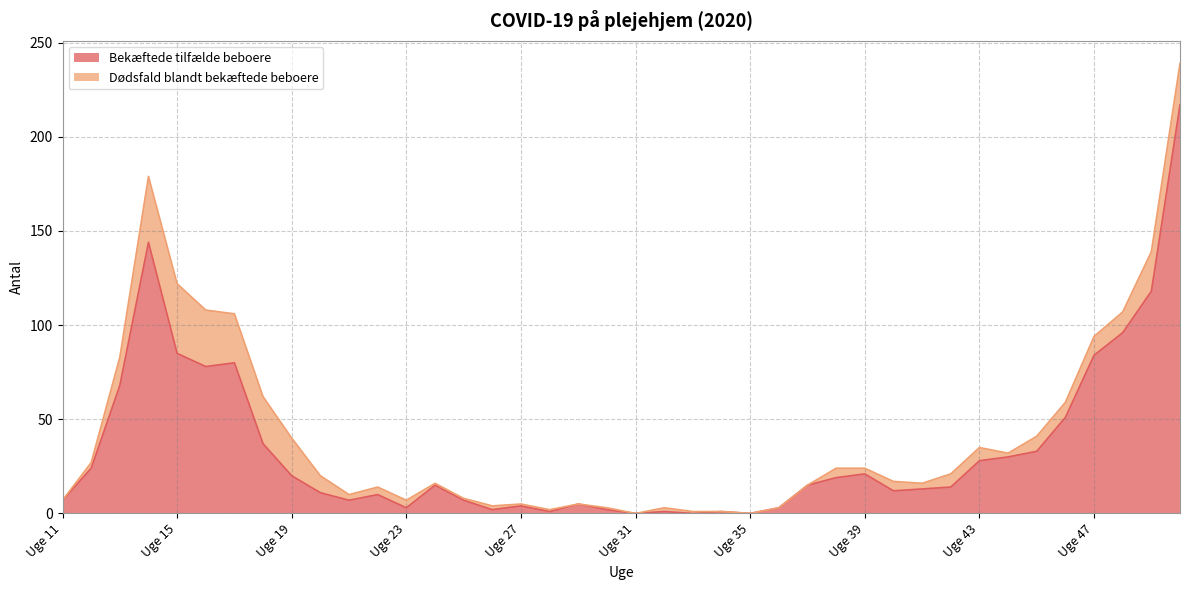

What is the difference between the maximum and minimum values?

217